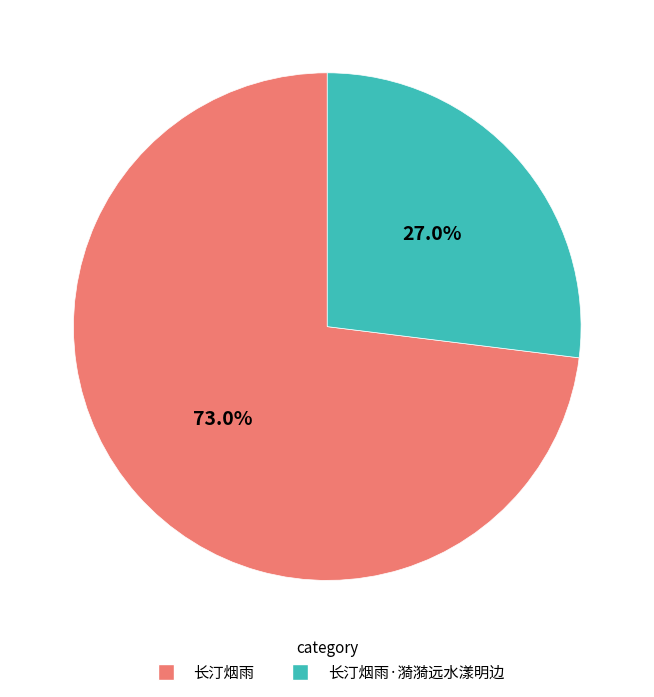

Which category has the biggest portion of the pie?

长汀烟雨